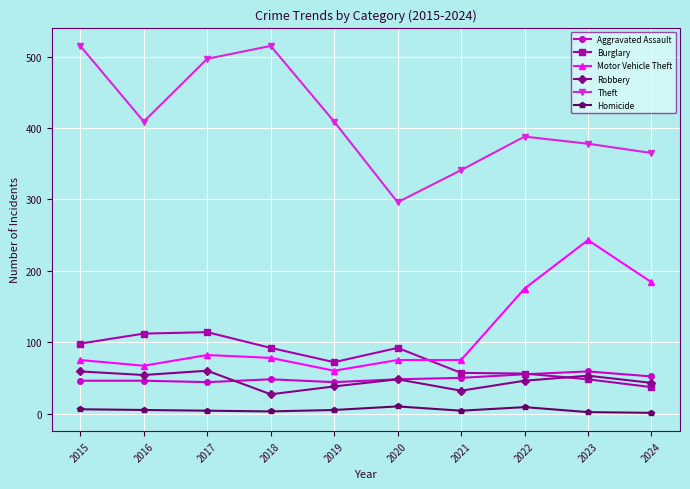

At how many categories does at least one series exceed 317?

9